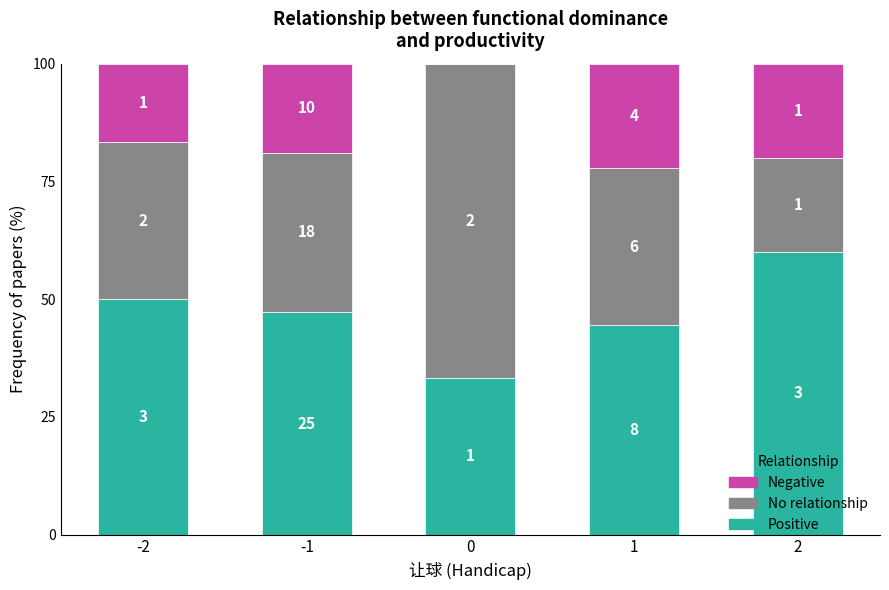

What are all the series names shown in the legend?

Negative, No relationship, Positive